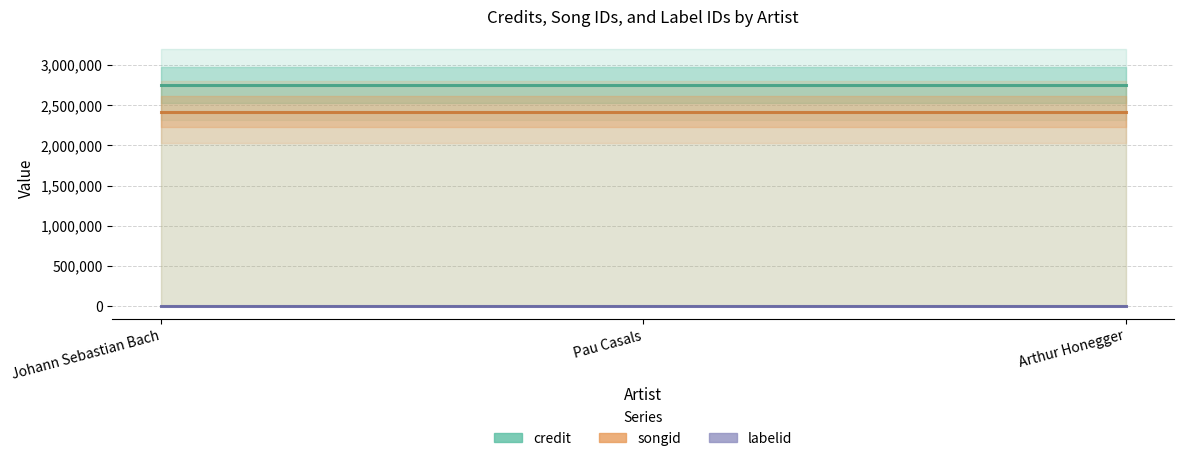

What is the sum of the credit values at Johann Sebastian Bach and Arthur Honegger?

5503838